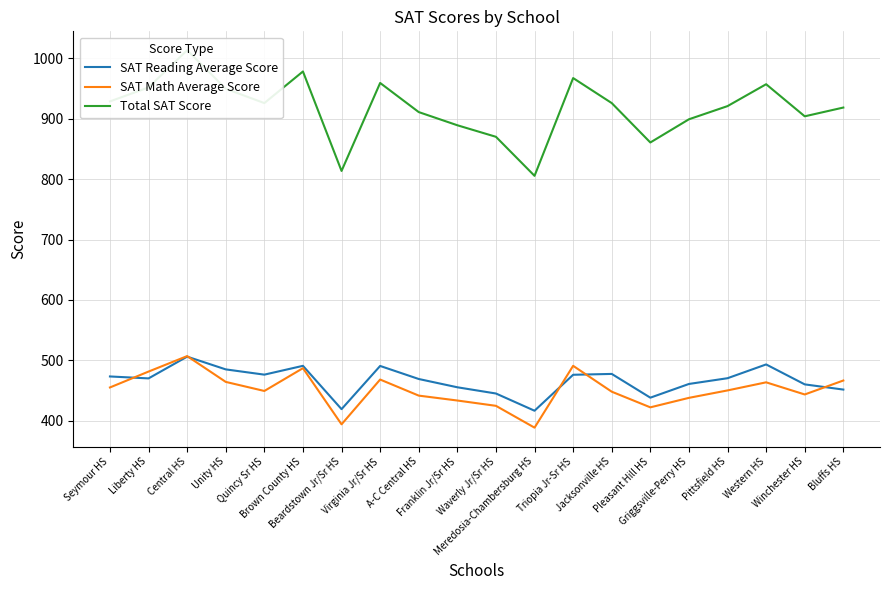

At which category is the sum across all series the highest?

Central HS